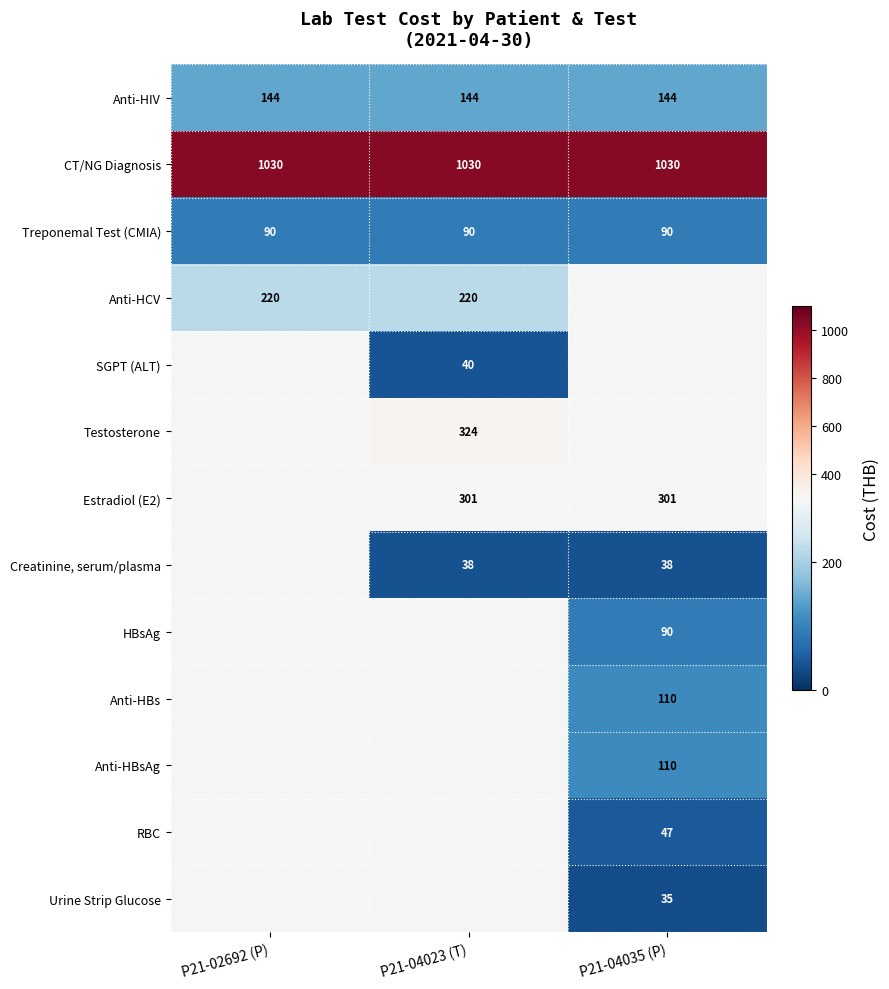

What is the spread (max minus min) of values at P21-04035 (P)?

995.0